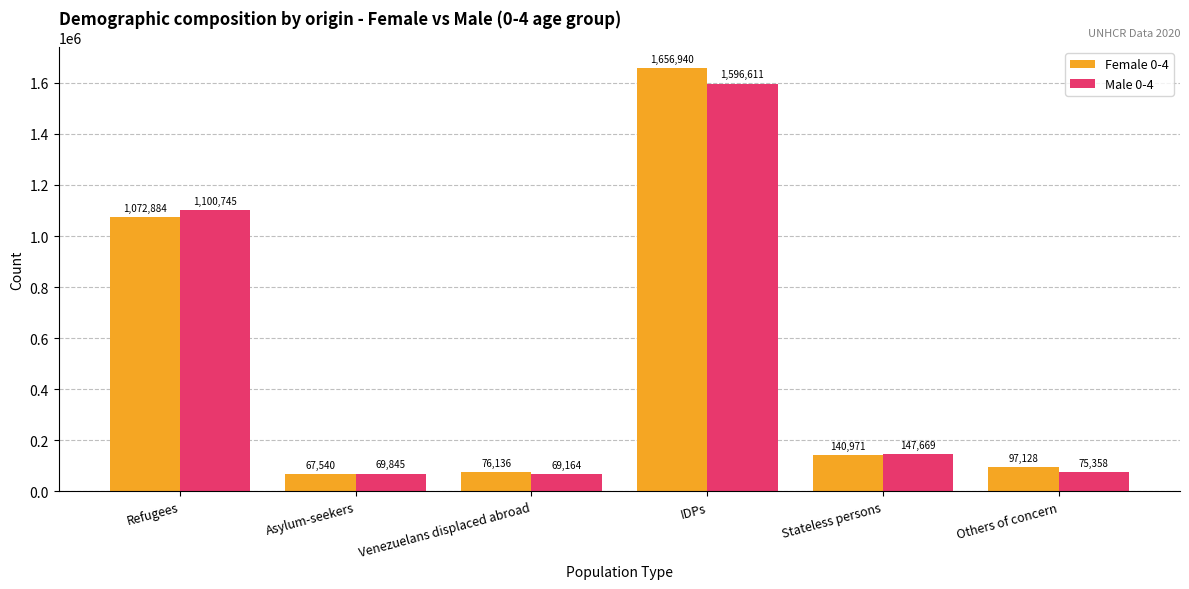

Reading right to left, transcribe all the data shown in this chart.

Female 0-4: Others of concern=97128	Stateless persons=140971	IDPs=1656940	Venezuelans displaced abroad=76136	Asylum-seekers=67540	Refugees=1072884
Male 0-4: Others of concern=75358	Stateless persons=147669	IDPs=1596611	Venezuelans displaced abroad=69164	Asylum-seekers=69845	Refugees=1100745